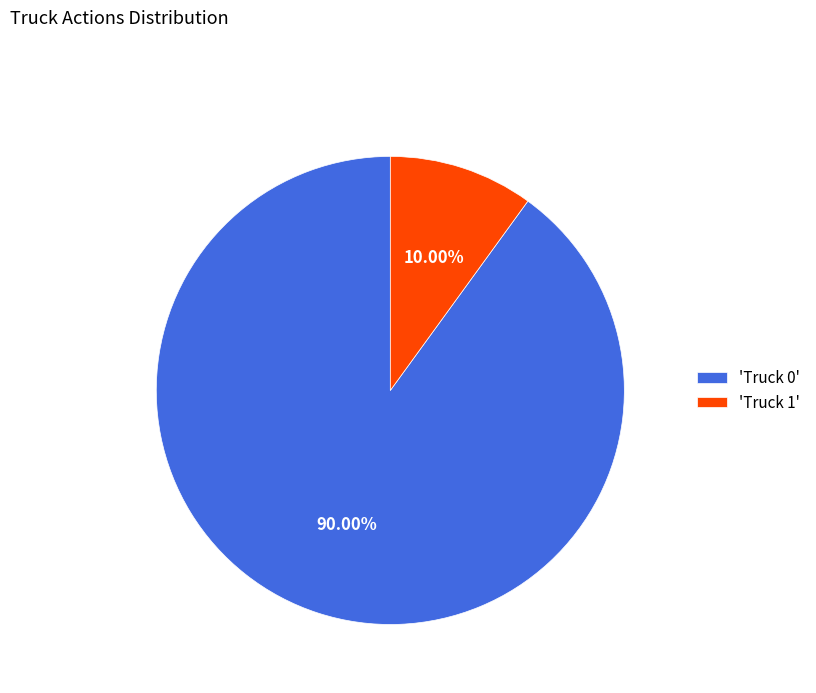

Do 'Truck 0' and 'Truck 1' together represent more than half of the pie?

Yes